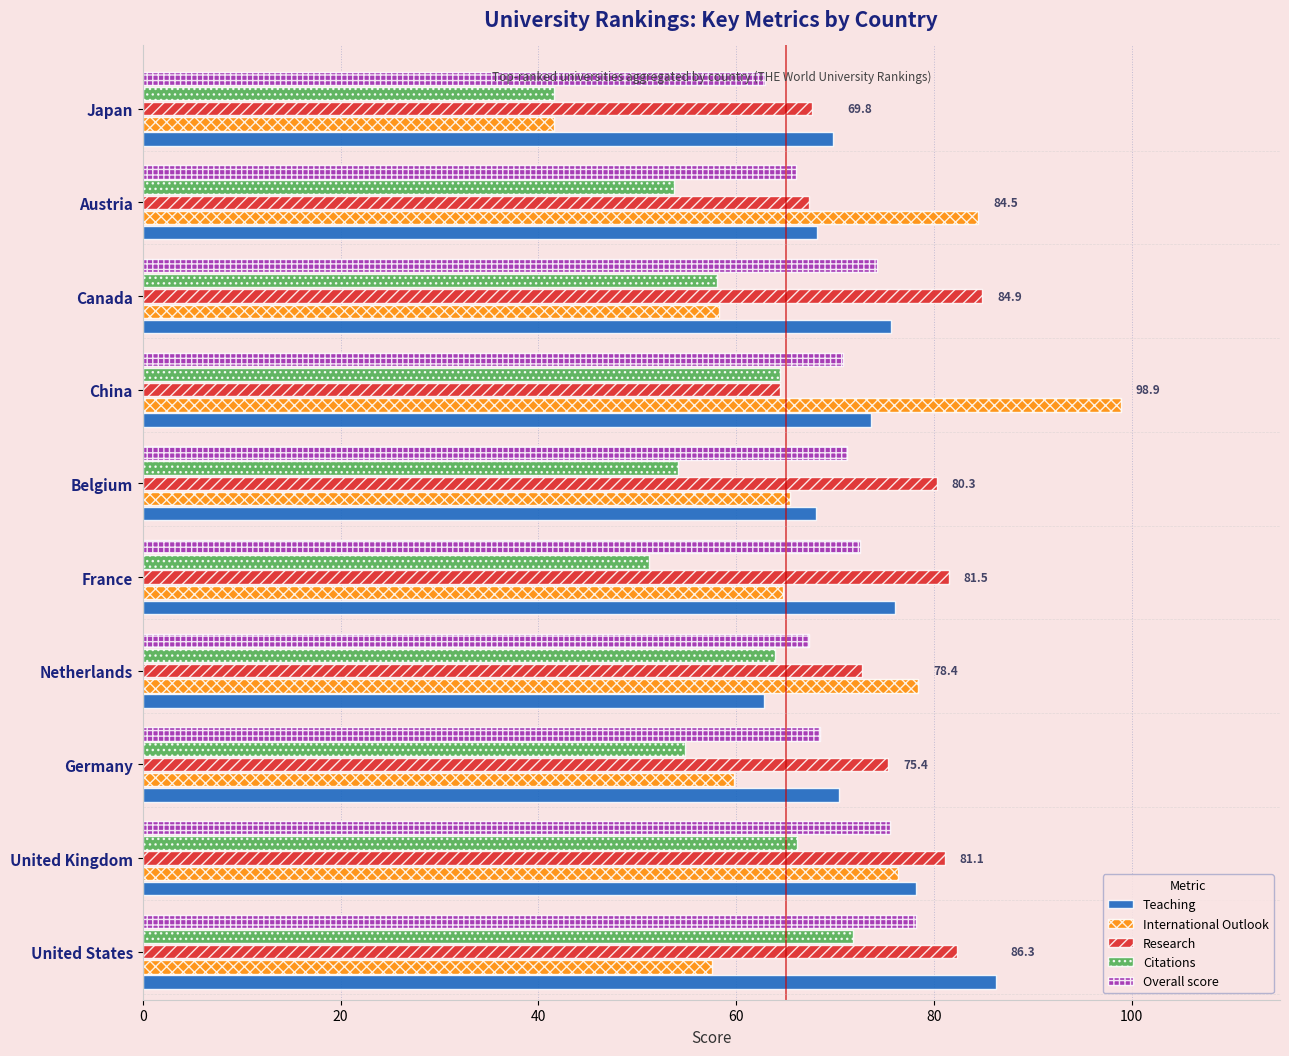

What is the difference between the maximum and minimum values in the Research series?

20.5